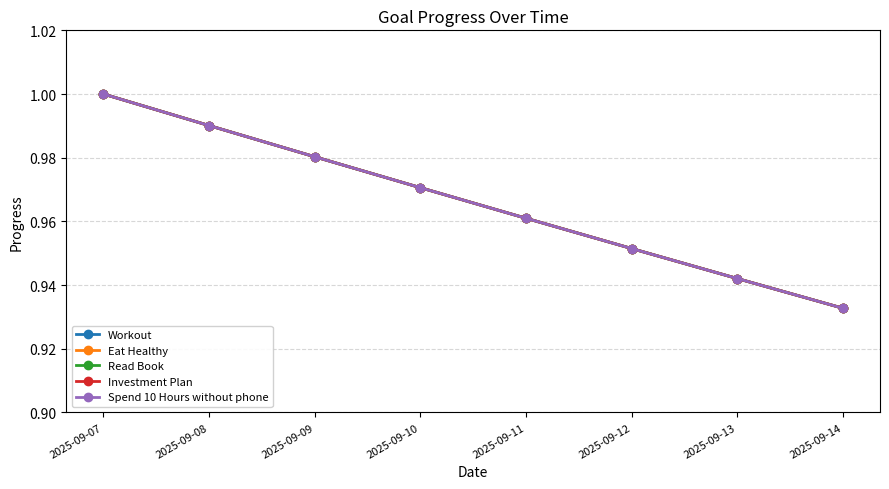

List the labels in order of Eat Healthy value, largest first.

2025-09-07, 2025-09-08, 2025-09-09, 2025-09-10, 2025-09-11, 2025-09-12, 2025-09-13, 2025-09-14